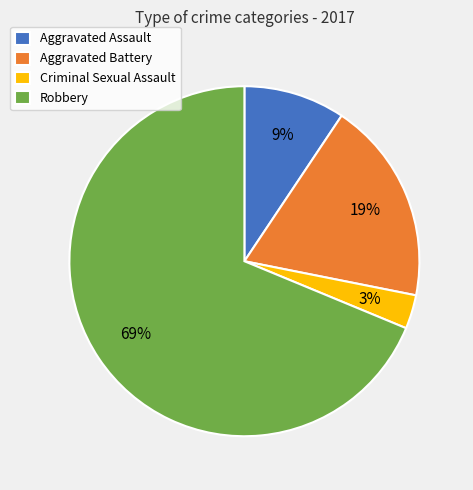

Is it true that Aggravated Battery is 24% of the pie?

False